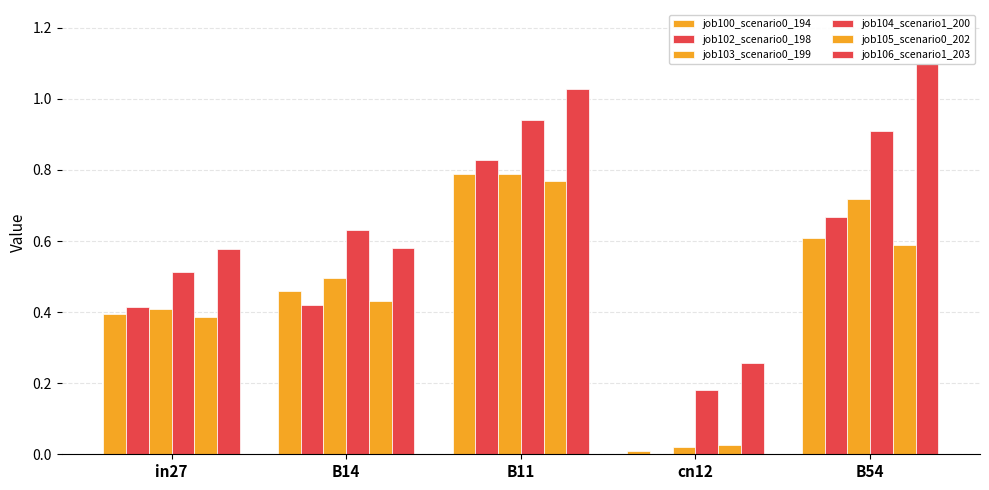

What value does the job100_scenario0_194 series have at B54?

0.6